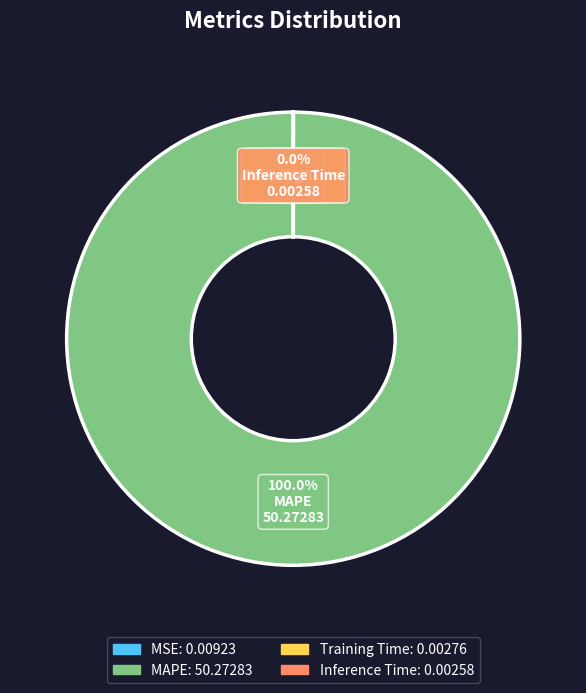

Is MAPE the majority of the pie?

Yes